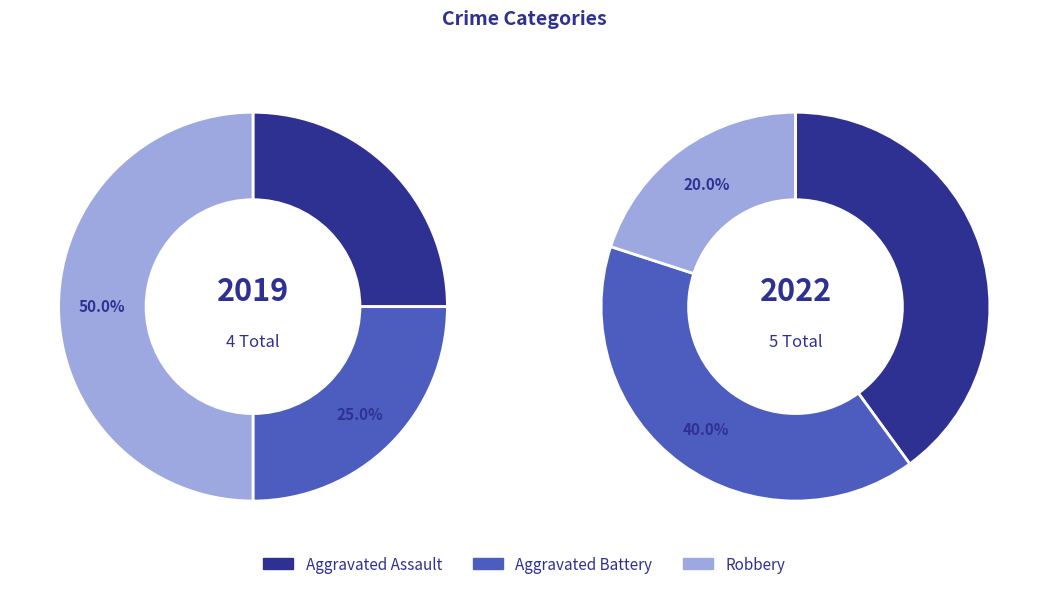

Which series has the largest range (max minus min)?

values_2019